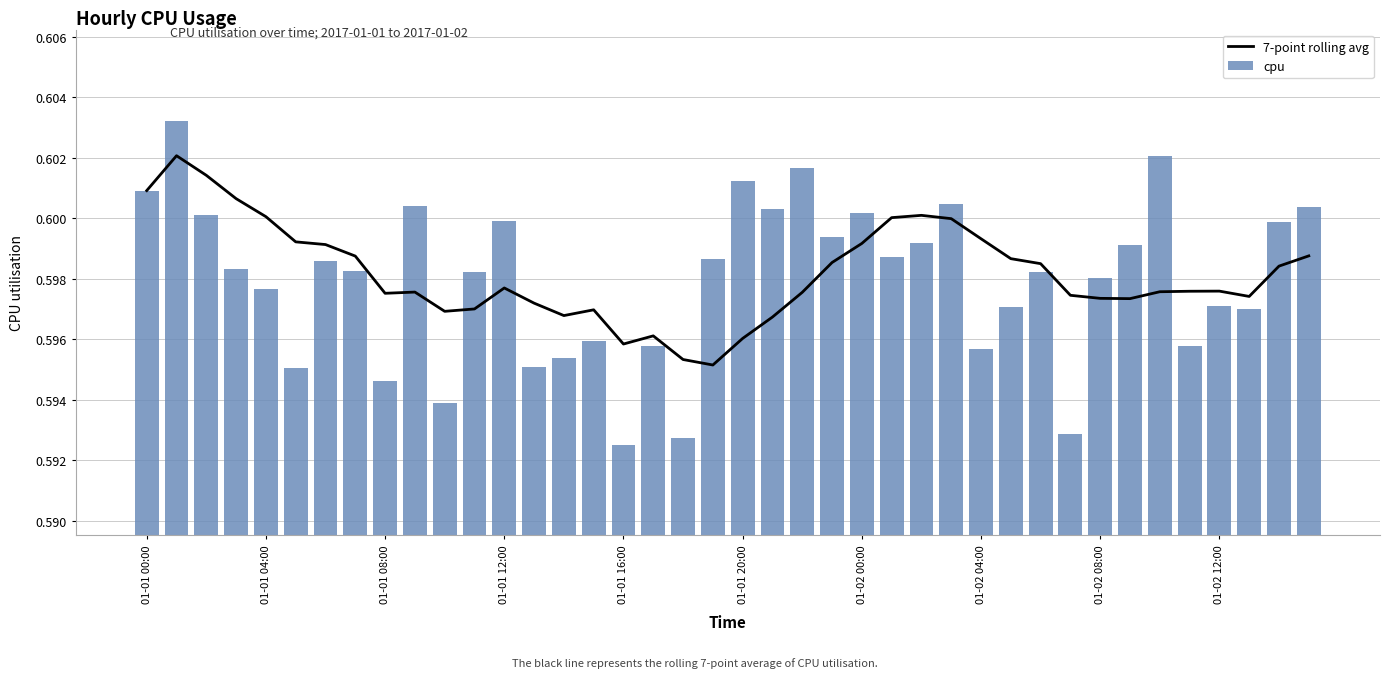

Is it true that cpu equals 0.6 at 01-01 12:00?

True